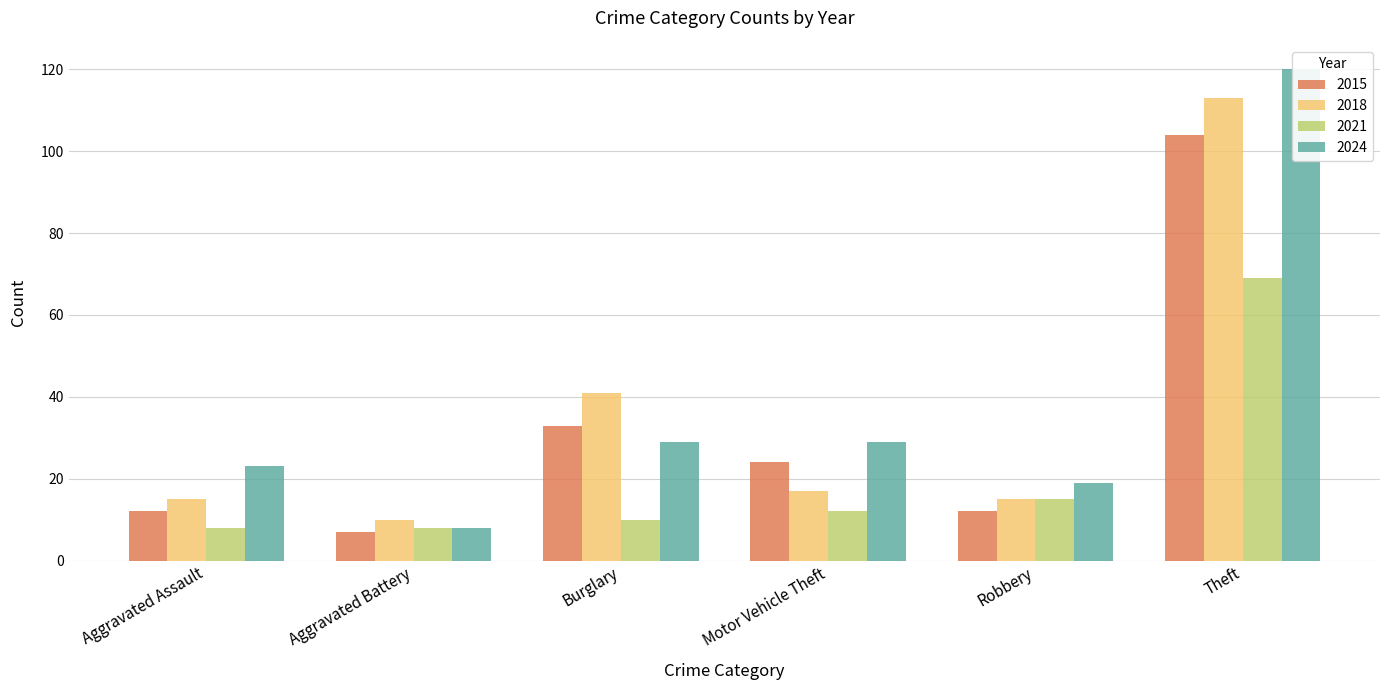

True or false: 2015 has a value of 12 at Aggravated Assault.

True